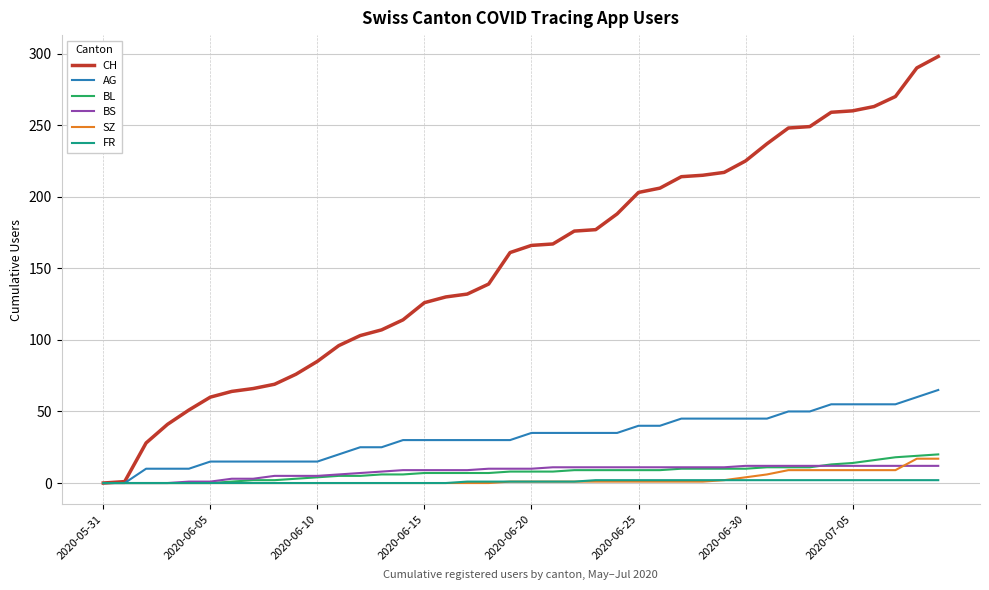

What is the maximum value shown in the chart?

298